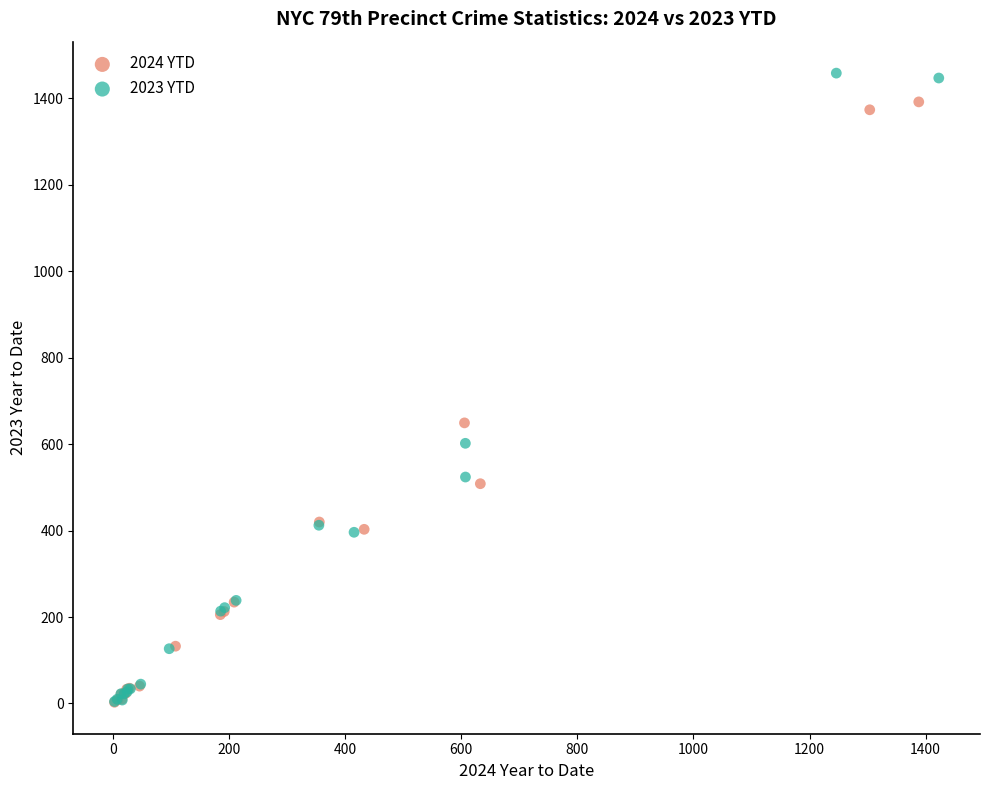

What are all the series names shown in the legend?

2024 YTD, 2023 YTD